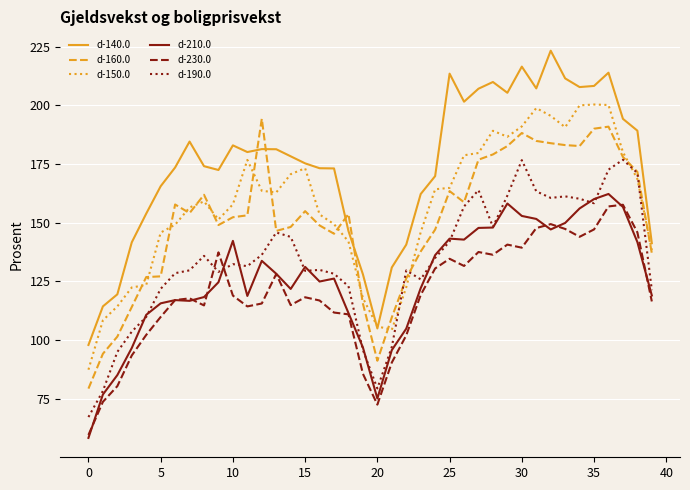

Which series has the largest total across all categories?

d-140.0